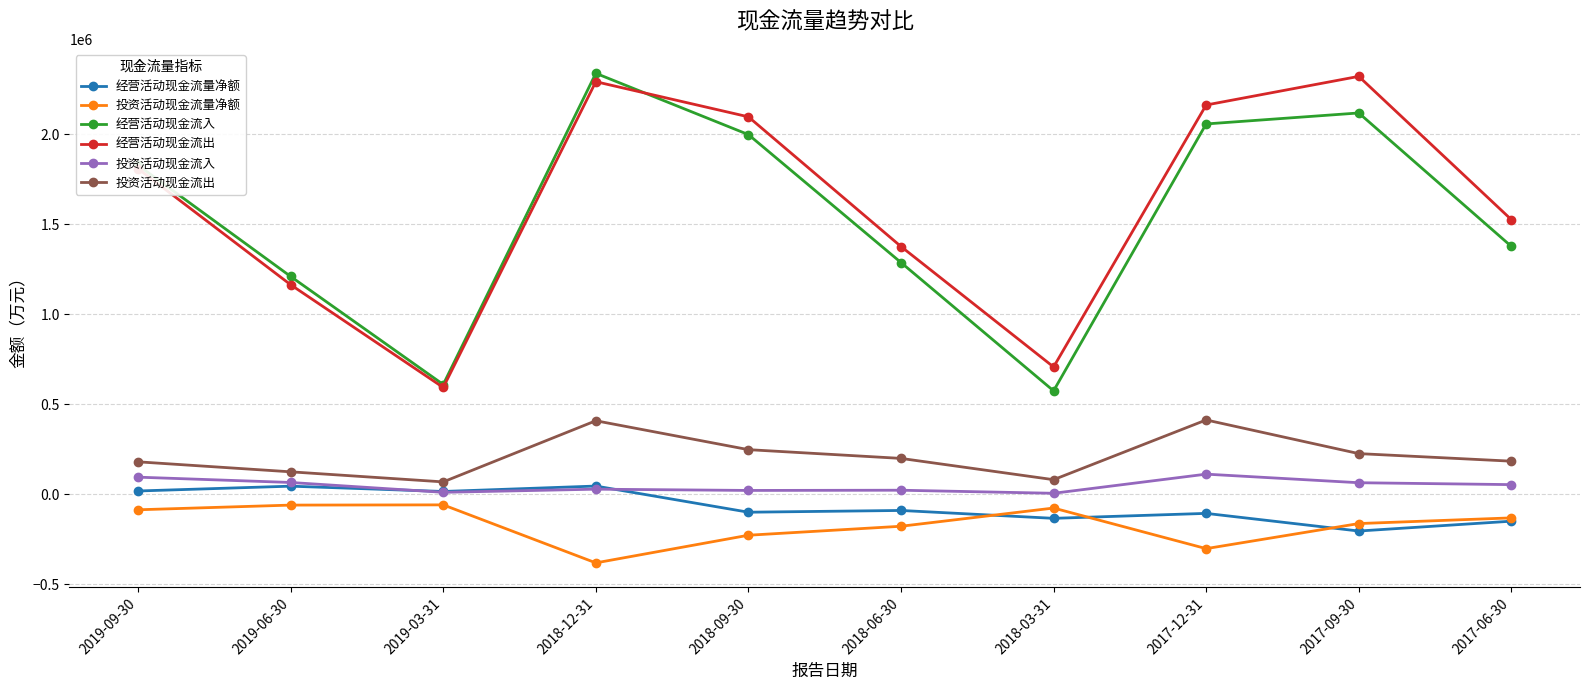

Which series changed the most between 2019-09-30 and 2018-03-31?

经营活动现金流入